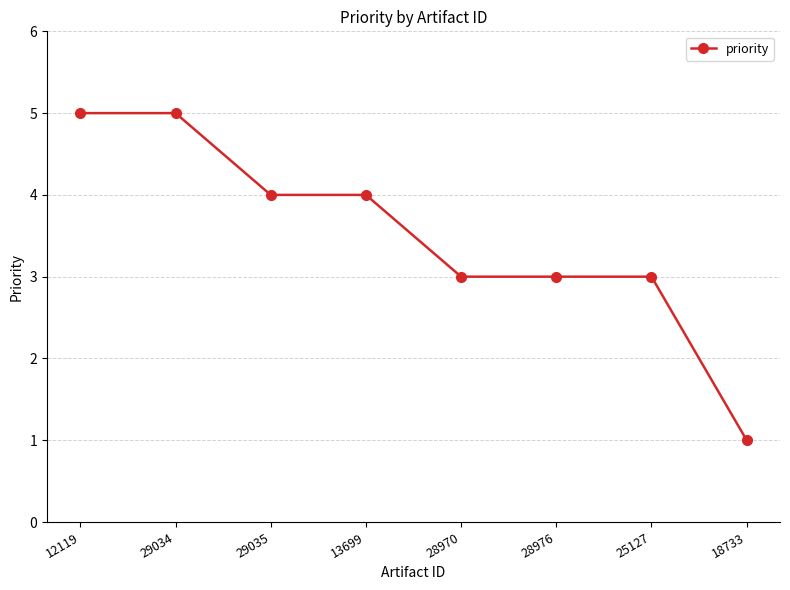

At which category does the chart reach its minimum across all series?

18733